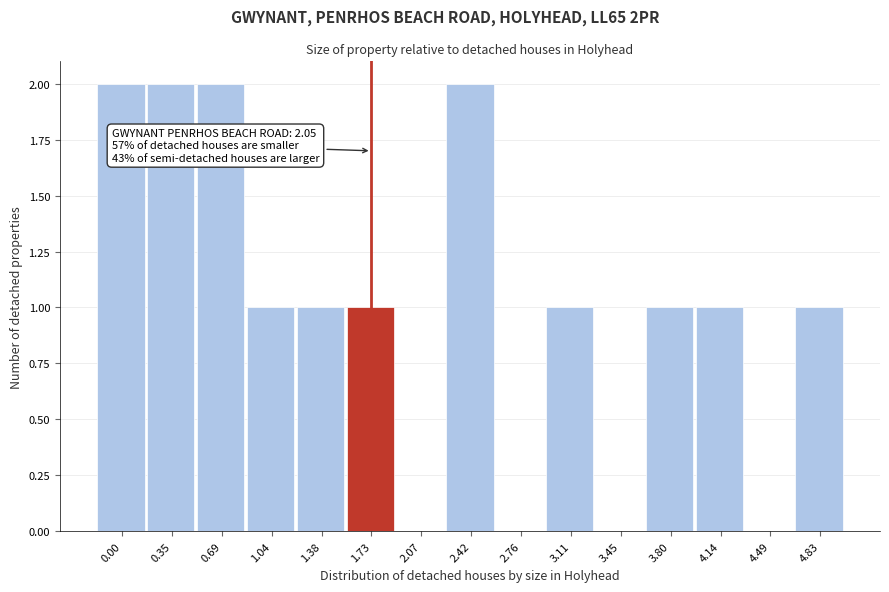

Reading left to right, extract all data points from this chart.

0.00=2	0.35=2	0.69=2	1.04=1	1.38=1	1.73=1	2.07=0	2.42=2	2.76=0	3.11=1	3.45=0	3.80=1	4.14=1	4.49=0	4.83=1